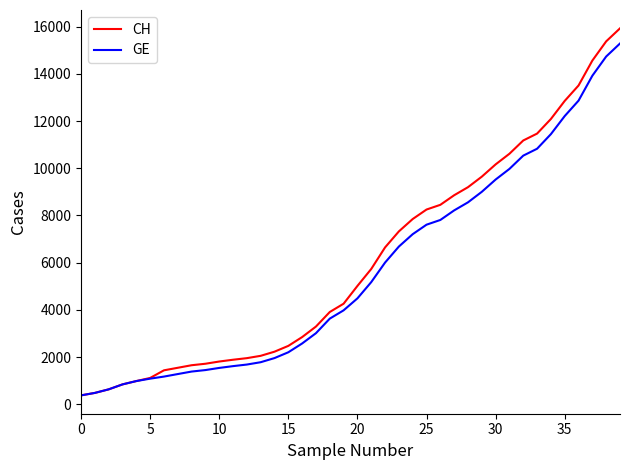

Which series has the widest spread of values?

CH